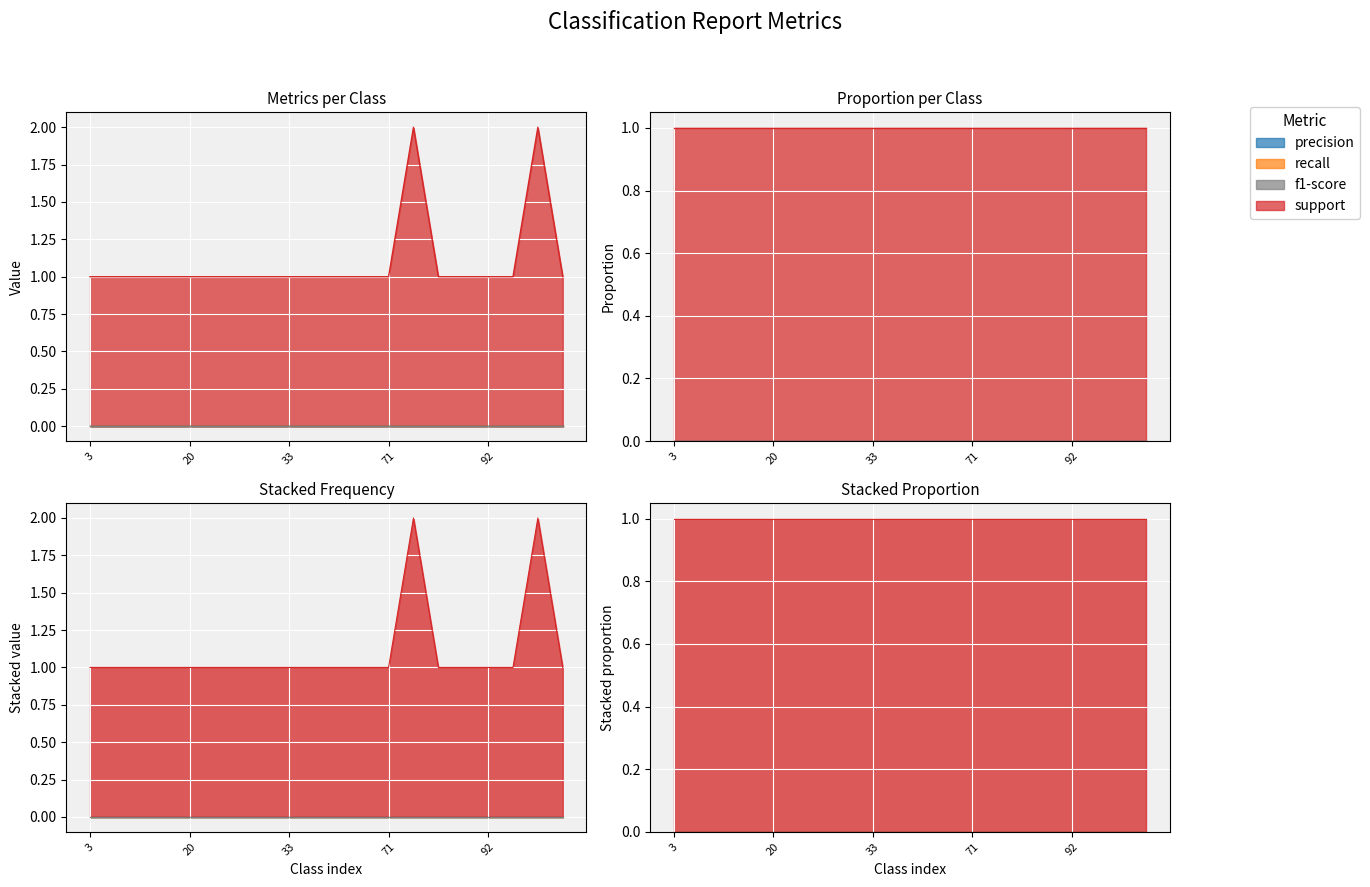

Reading left to right, what are all the values shown in this chart?

precision: 0	0	0	0	0	0	0	0	0	0	0	0	0	0	0	0	0	0	0	0
recall: 0	0	0	0	0	0	0	0	0	0	0	0	0	0	0	0	0	0	0	0
f1-score: 0	0	0	0	0	0	0	0	0	0	0	0	0	0	0	0	0	0	0	0
support: 1	1	1	1	1	1	1	1	1	1	1	1	1	2	1	1	1	1	2	1